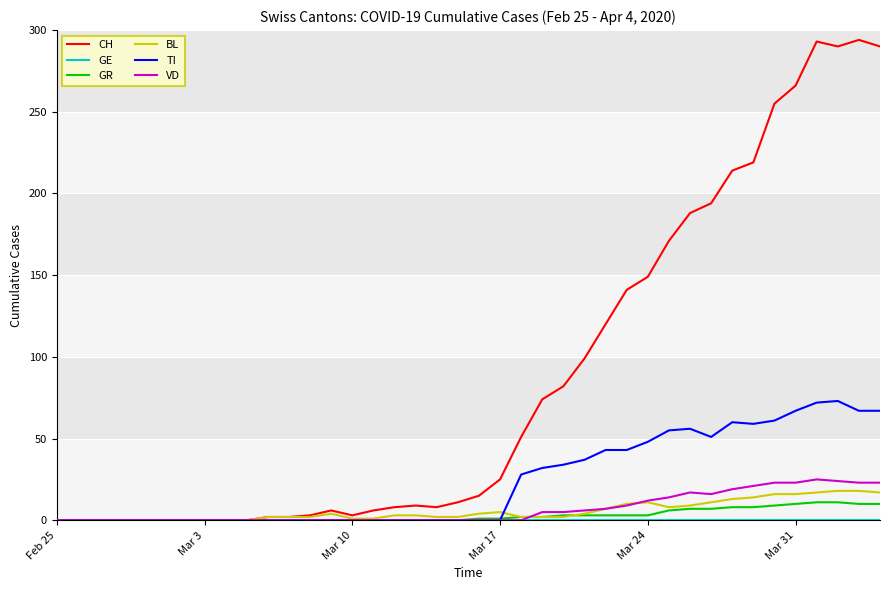

Which series has the widest spread of values?

CH